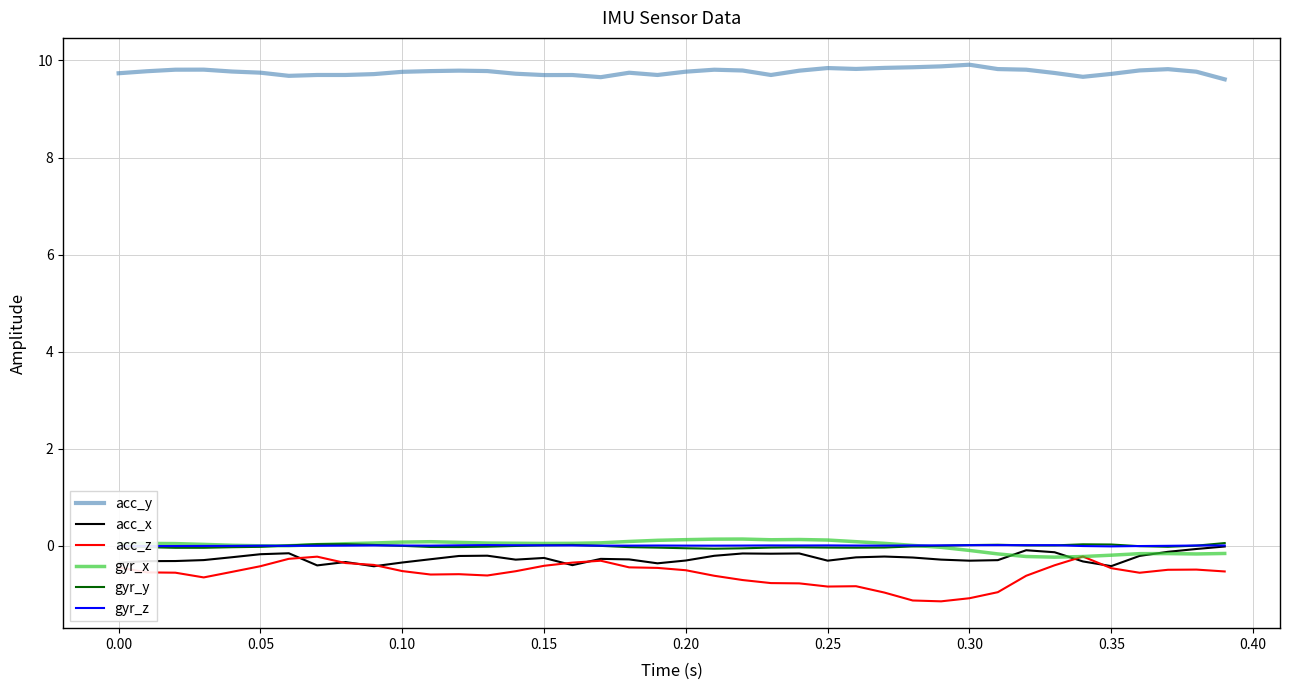

What is the smallest value displayed?

-1.1